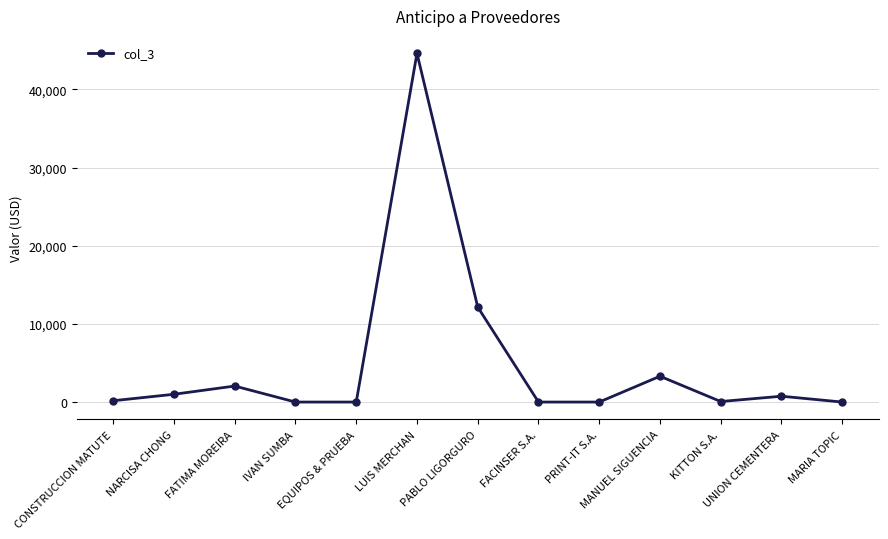

What is the greatest value displayed?

44627.7